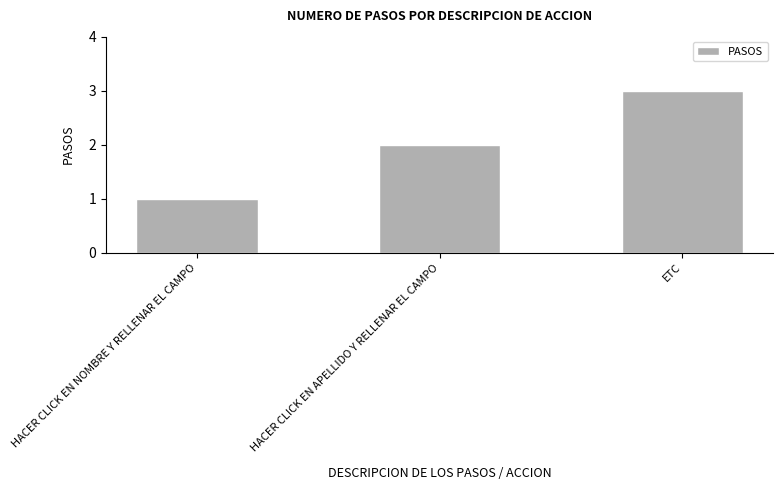

Reading right to left, transcribe all the data shown in this chart.

ETC=3	HACER CLICK EN APELLIDO Y RELLENAR EL CAMPO=2	HACER CLICK EN NOMBRE Y RELLENAR EL CAMPO=1